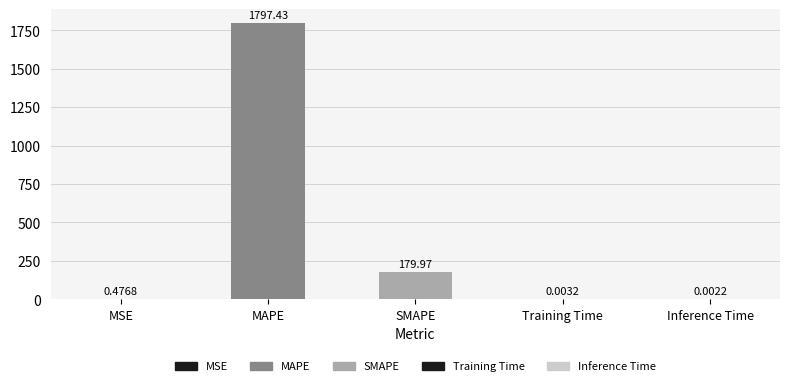

At which label is the value closest to 898?

SMAPE